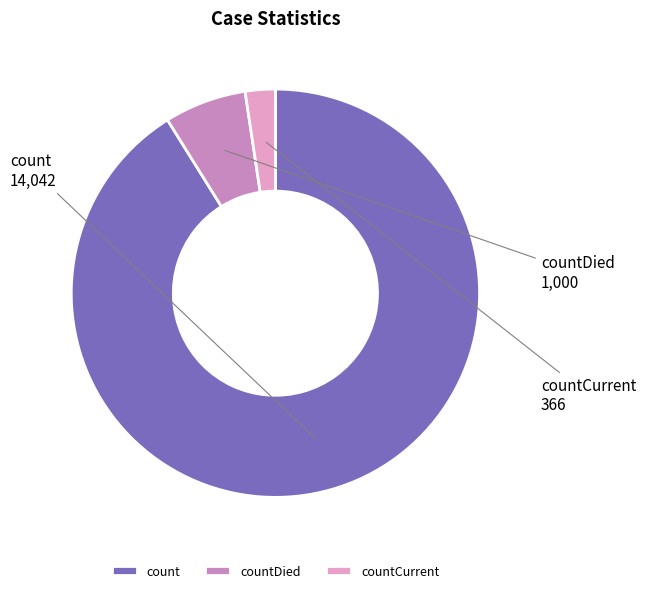

How many segments does this pie chart have?

3